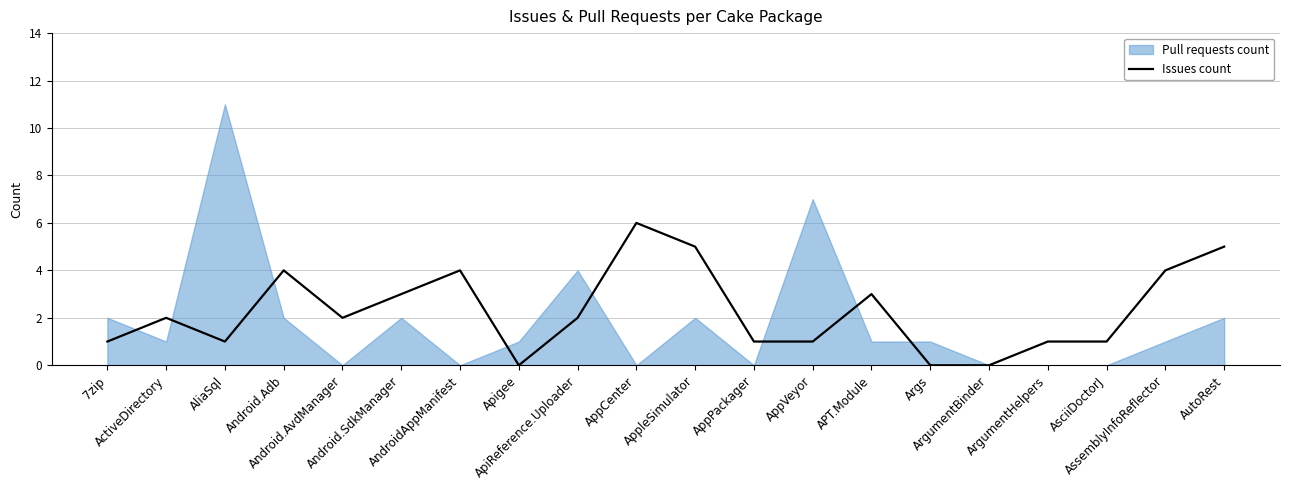

List the labels in order of value, largest first.

AppCenter, AppleSimulator, AutoRest, Android.Adb, AndroidAppManifest, AssemblyInfoReflector, Android.SdkManager, APT.Module, ActiveDirectory, Android.AvdManager, ApiReference.Uploader, 7zip, AliaSql, AppPackager, AppVeyor, ArgumentHelpers, AsciiDoctorJ, Apigee, Args, ArgumentBinder